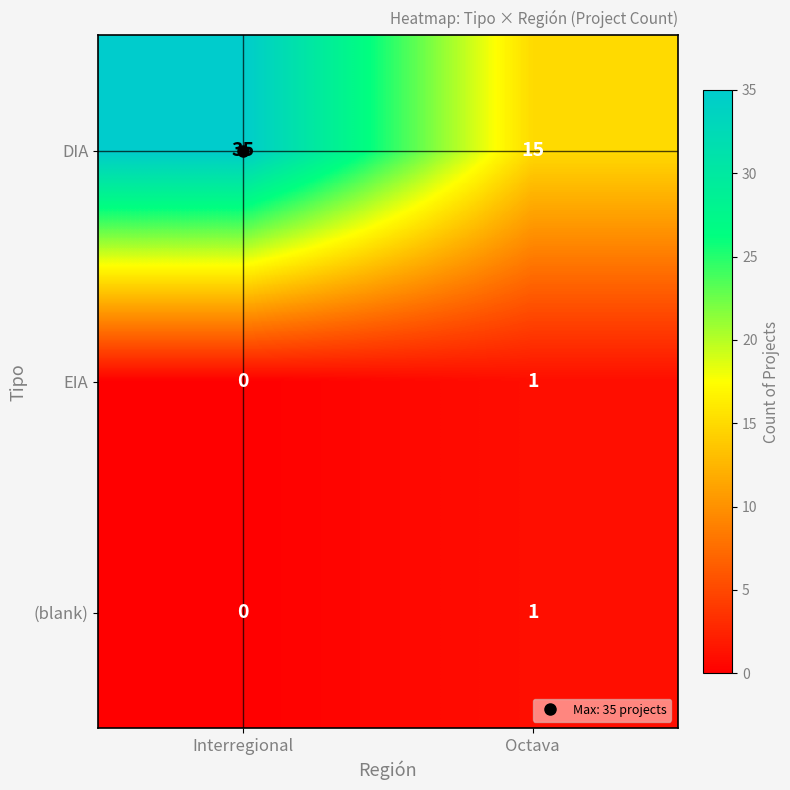

What is the maximum value shown in the chart?

35